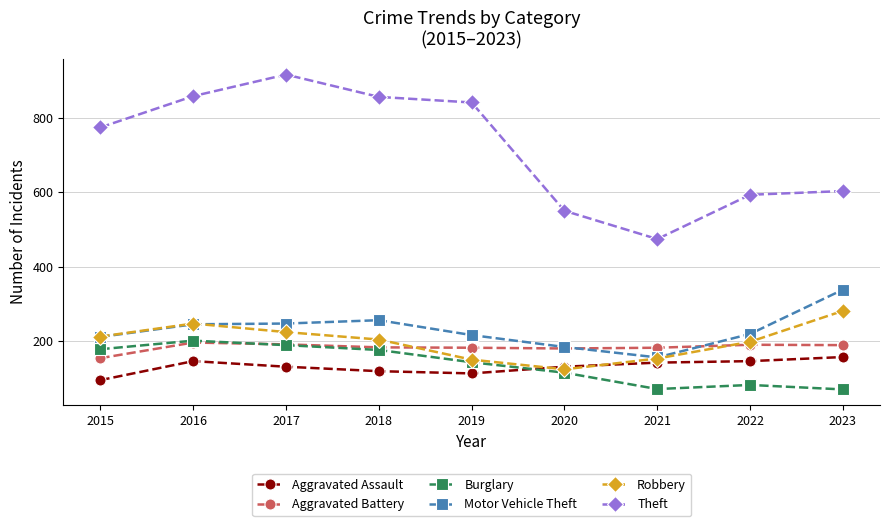

True or false: Theft has a value of 831 at 2022.

False